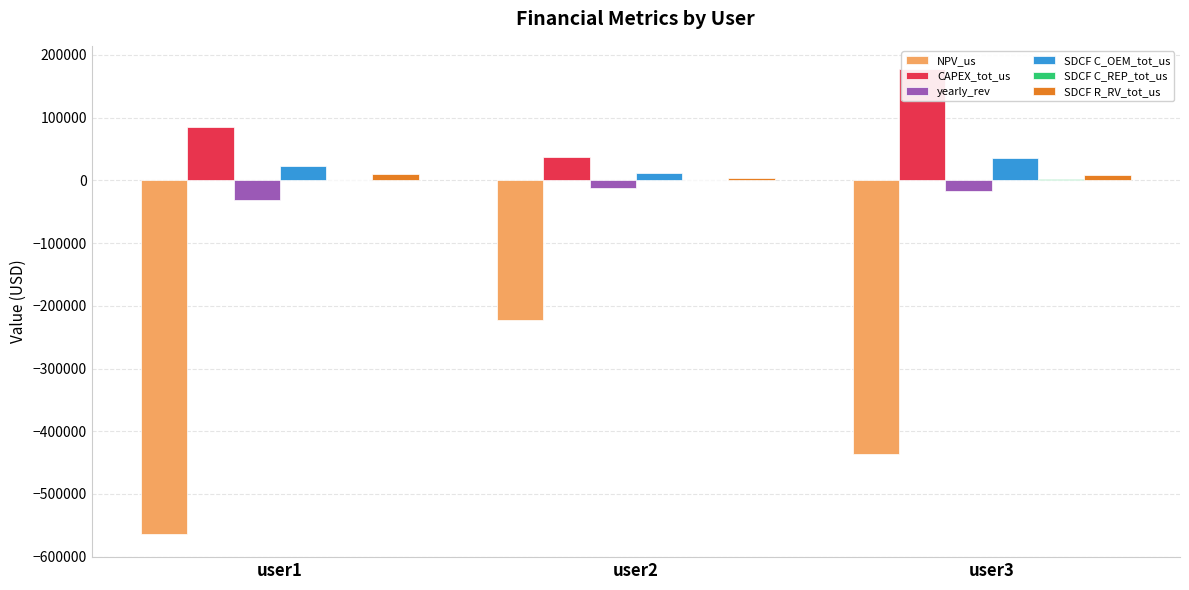

The value of SDCF C_OEM_tot_us at user2 is 11581.9. True or false?

True